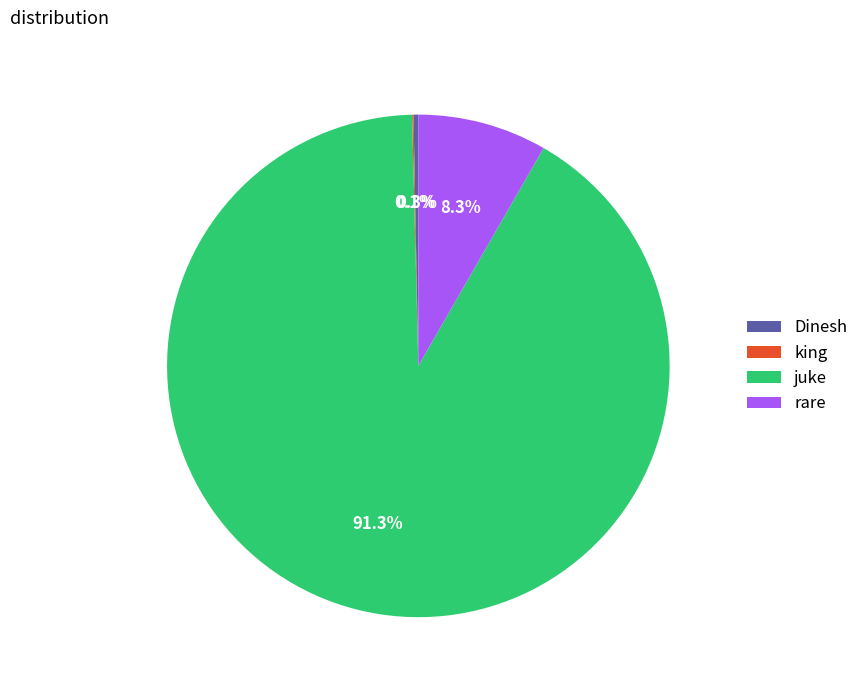

Is there a majority slice in this chart?

Yes